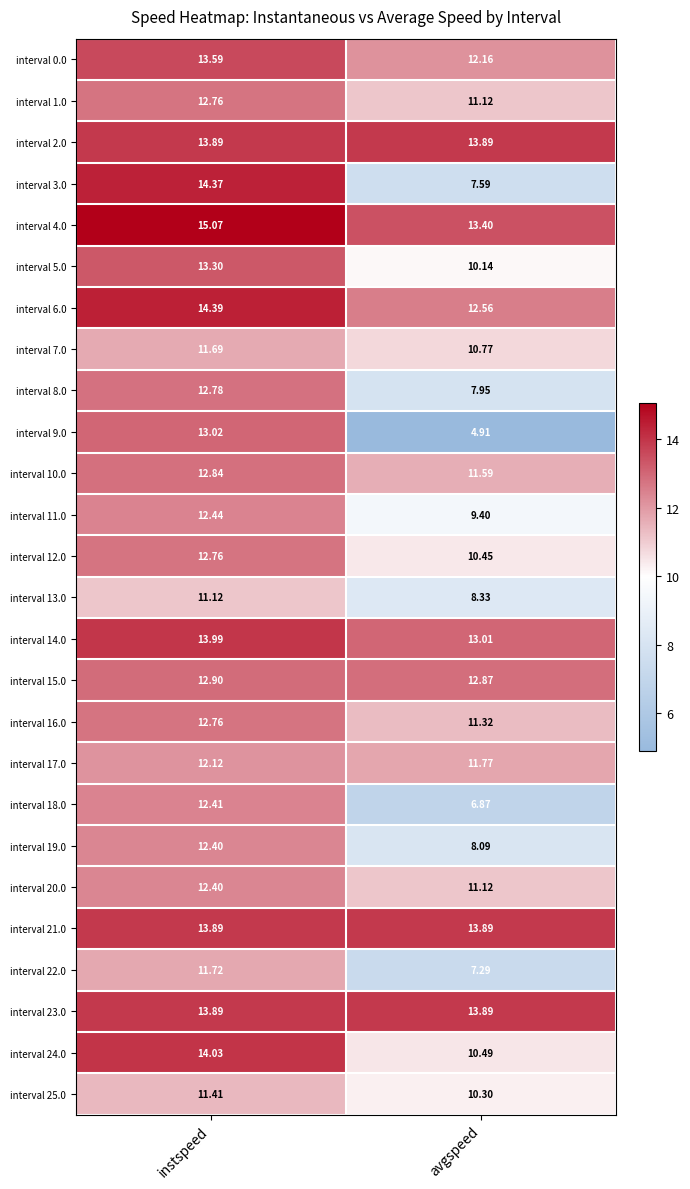

At which label does interval 7.0 first exceed 11?

instspeed